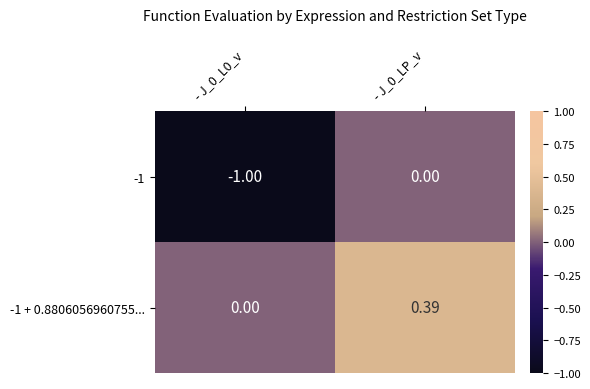

Which series has the widest spread of values?

-1